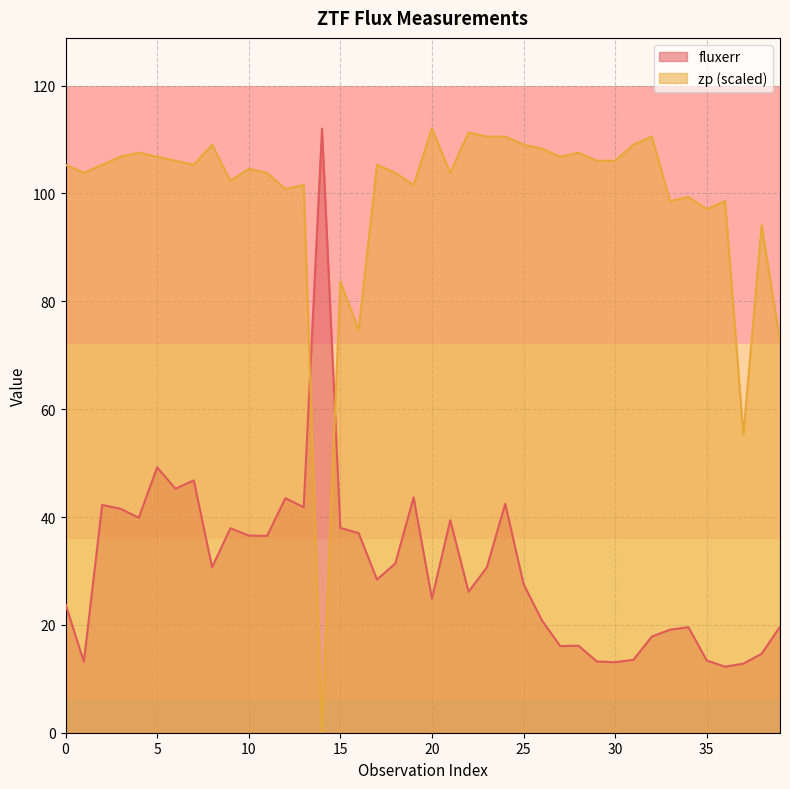

What is the difference between the zp values at 29 and 26?

2.2